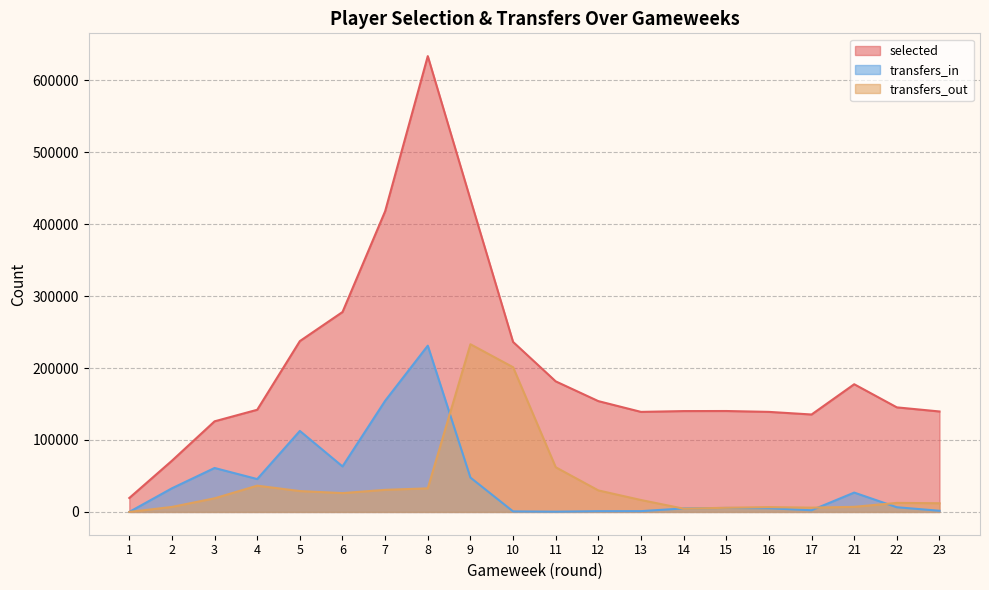

Rank the series by their maximum value, from lowest to highest.

transfers_in, transfers_out, selected